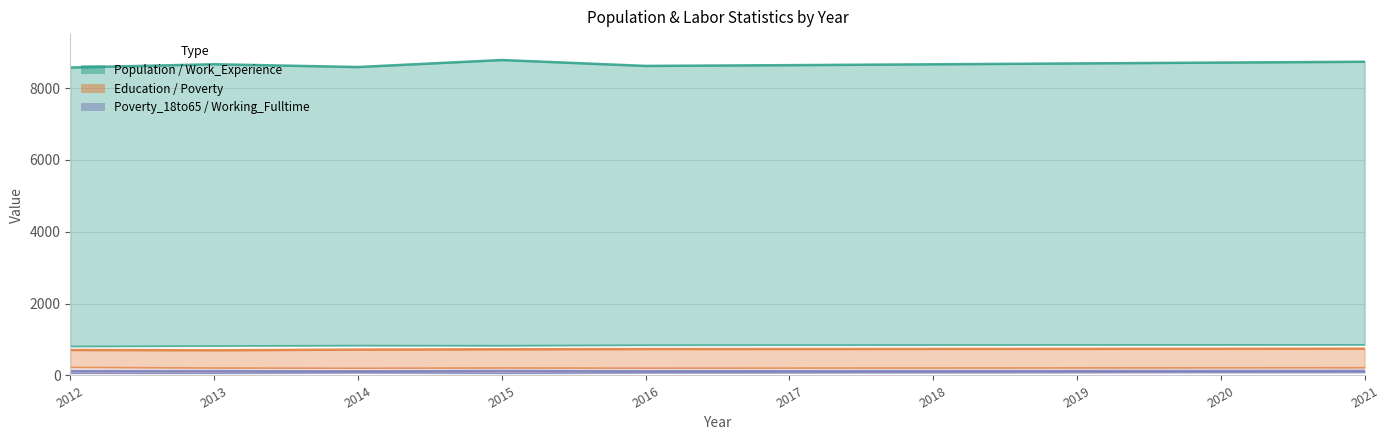

Reading left to right, extract all data points from this chart.

Population: 2012=8570	2013=8661	2014=8584	2015=8779	2016=8615	2017=8636	2018=8660	2019=8684	2020=8708	2021=8731
Work_Experience: 2012=809	2013=821	2014=833	2015=829	2016=845	2017=847	2018=849	2019=851	2020=852	2021=854
Education: 2012=710	2013=702	2014=720	2015=729	2016=736	2017=737	2018=739	2019=741	2020=743	2021=746
Working_Fulltime: 2012=65	2013=64	2014=77	2015=63	2016=75	2017=77	2018=79	2019=82	2020=84	2021=86
Poverty_18to65: 2012=126	2013=125	2014=119	2015=129	2016=122	2017=123	2018=125	2019=127	2020=129	2021=131
Poverty: 2012=225	2013=208	2014=202	2015=210	2016=204	2017=206	2018=208	2019=211	2020=214	2021=216